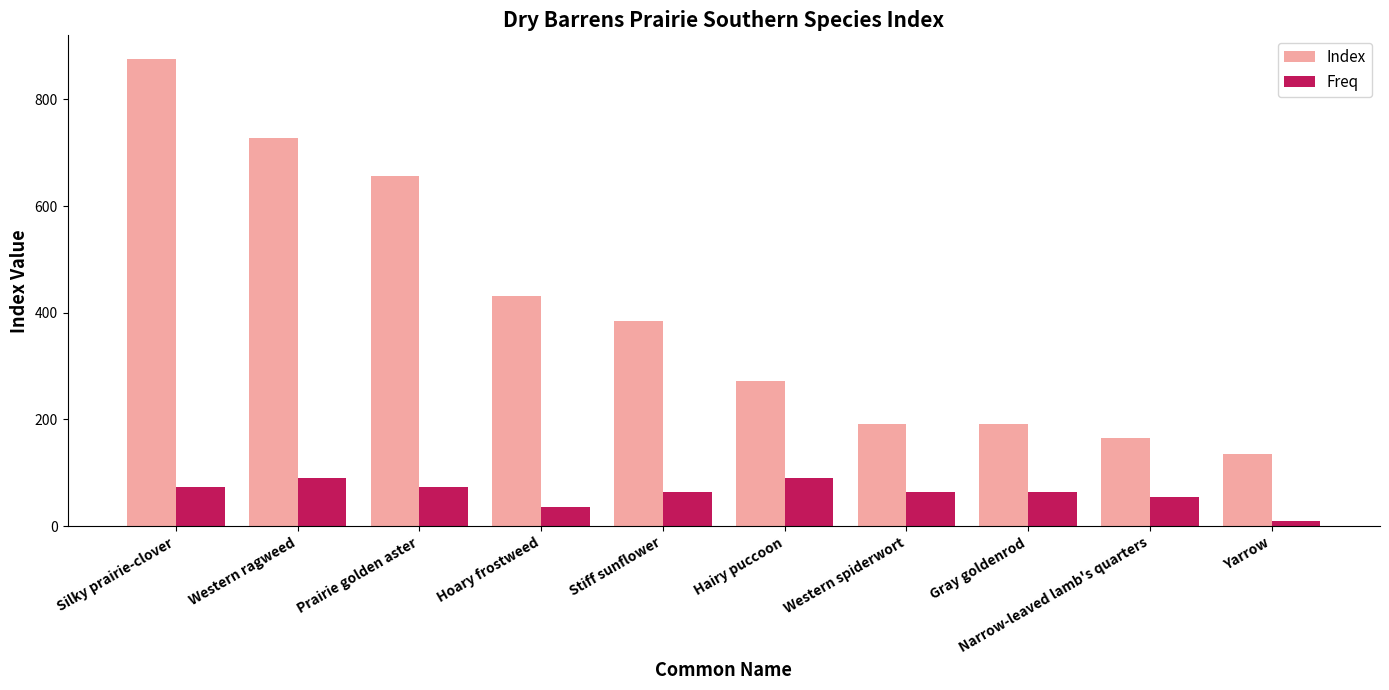

Are the bars grouped side by side (vs. stacked)?

Yes